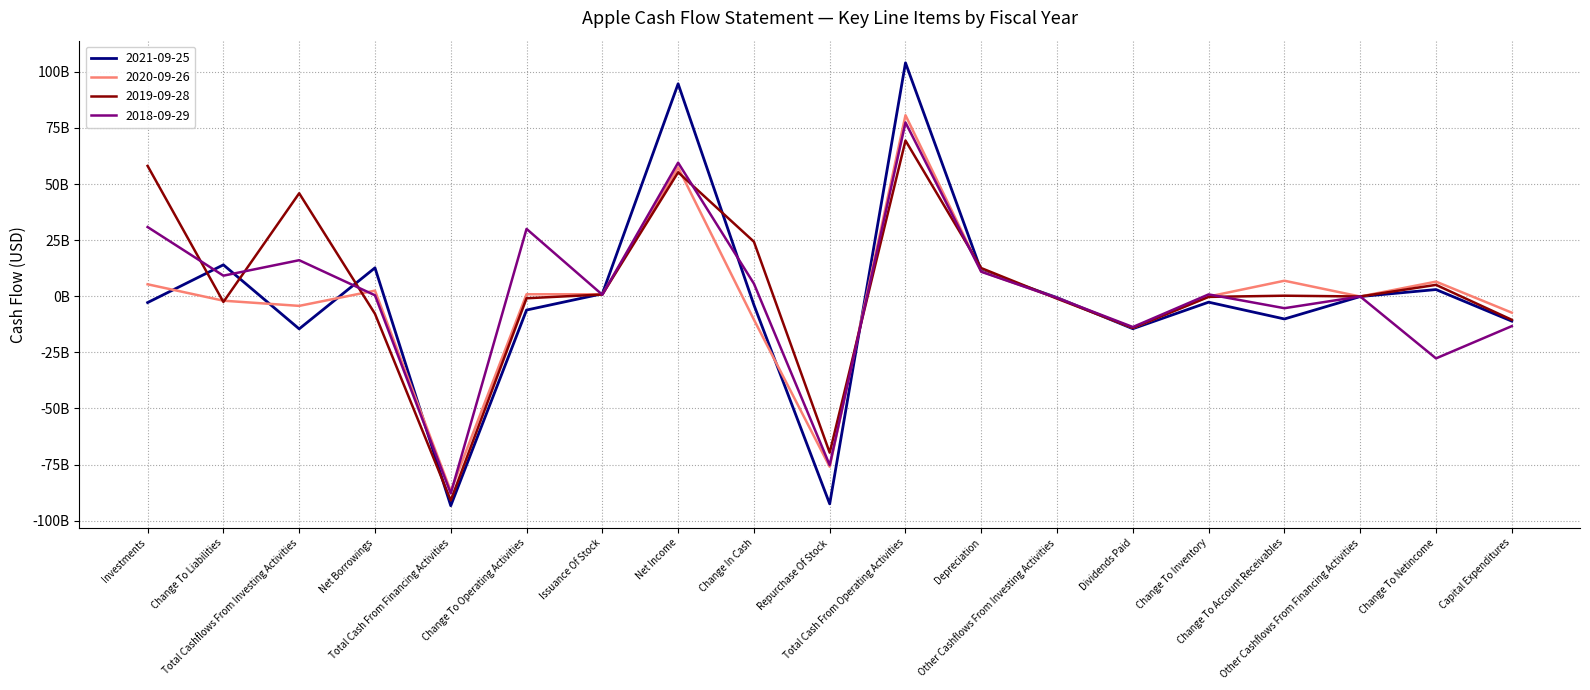

What is the sum of all 2018-09-29 values?

17488000000